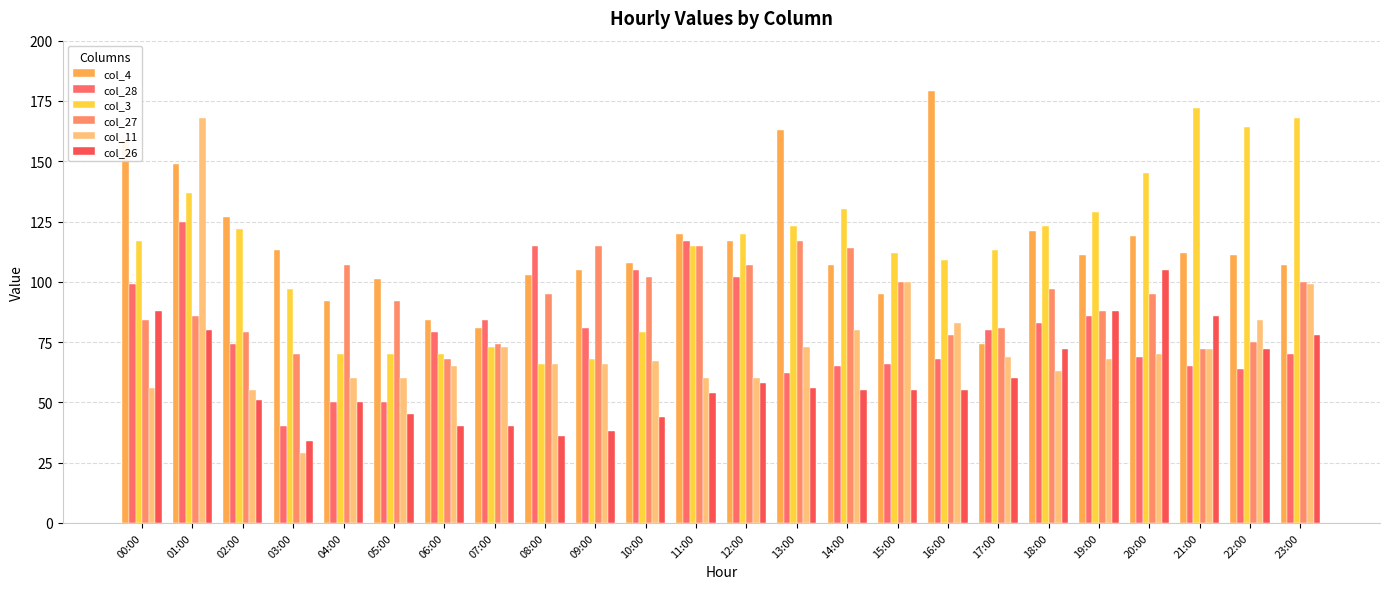

True or false: col_3 has a value of 294 at 22:00.

False